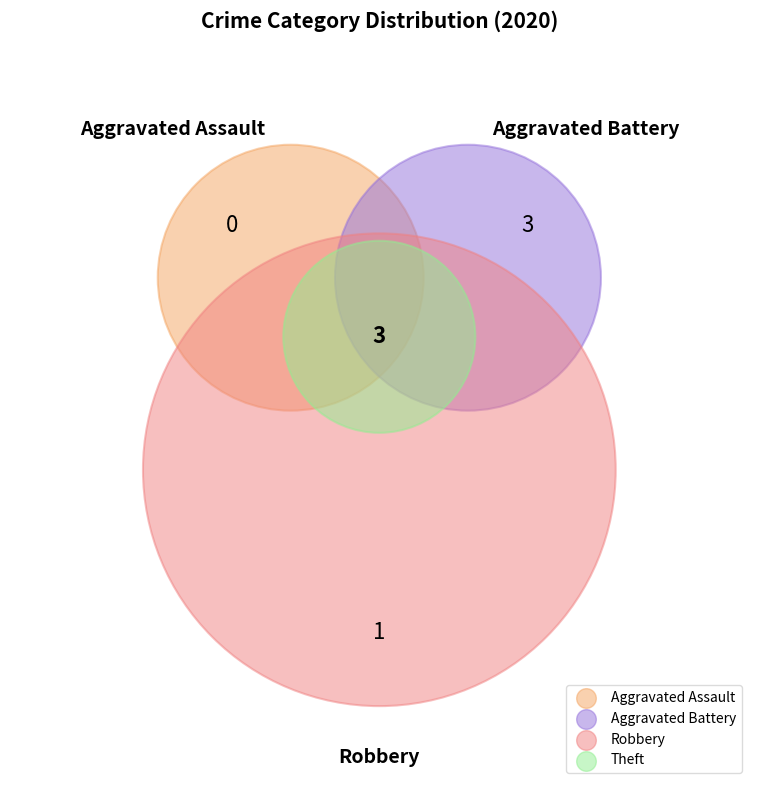

Does Robbery represent more than half of the total?

No